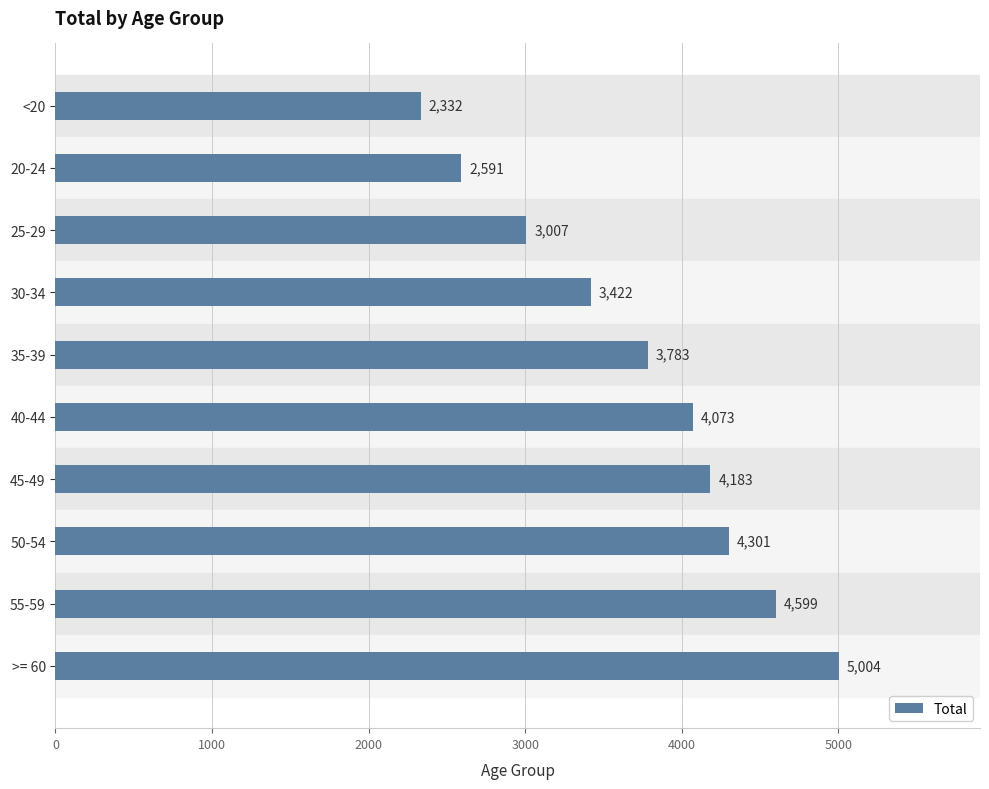

How many bars are there in total?

10